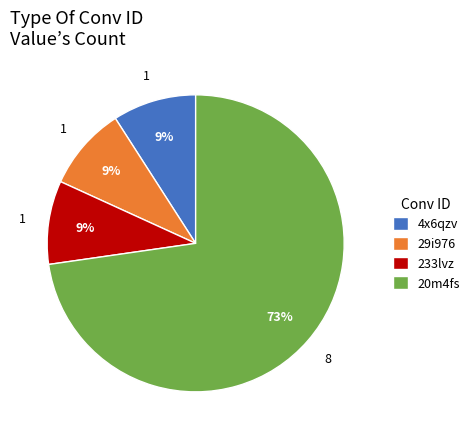

Is the sum of 233lvz and 29i976 greater than half?

No